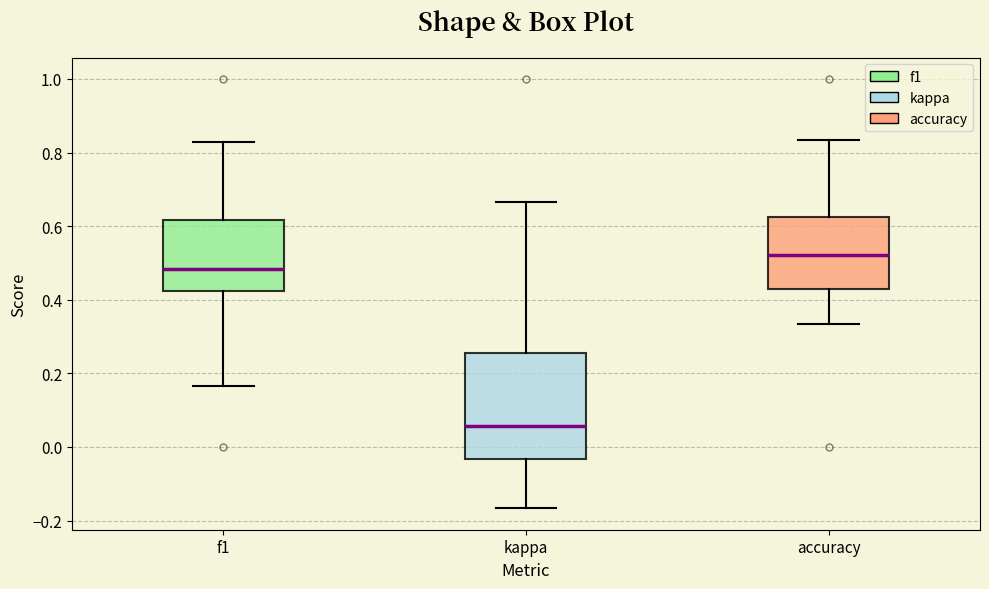

Comparing the boxes themselves (not the whiskers), which one is the tallest?

kappa